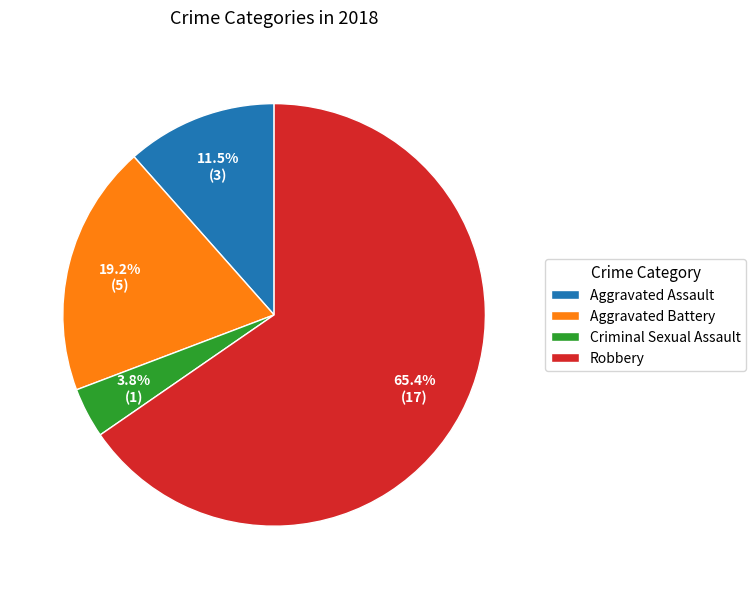

To the nearest percent, what is the average slice percentage?

25%